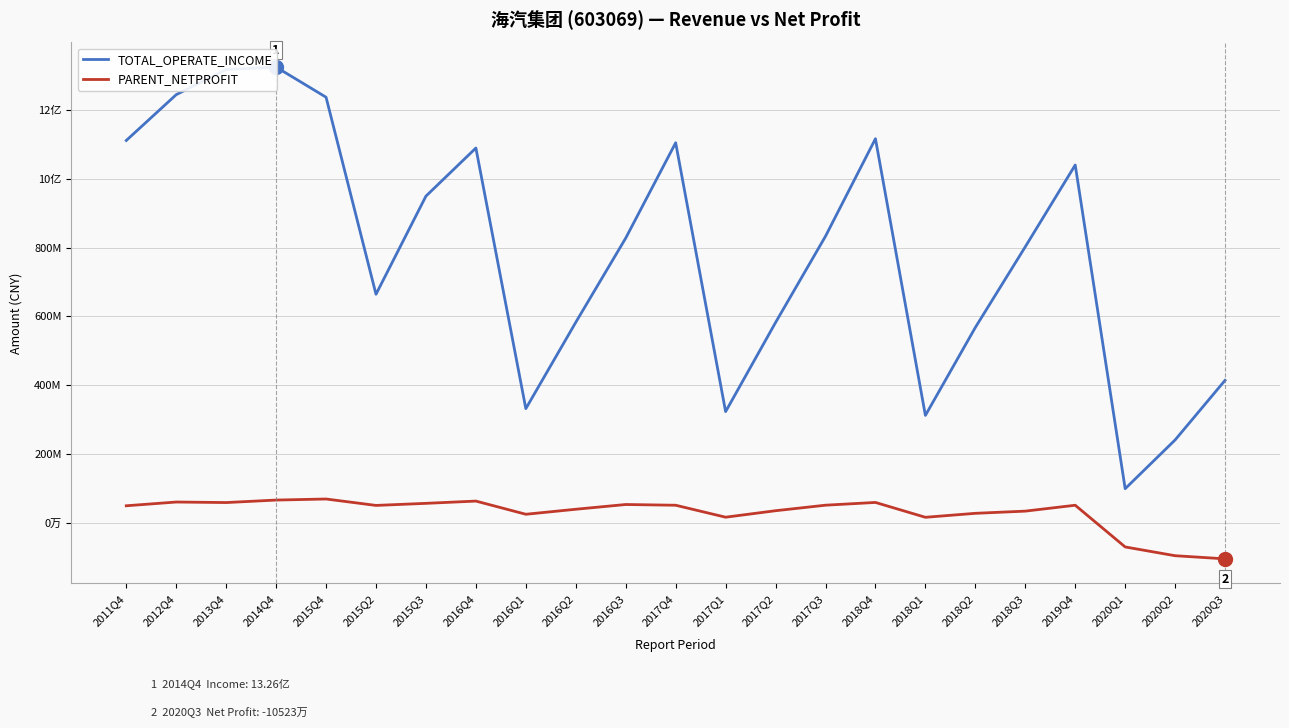

What is the difference between the PARENT_NETPROFIT values at 2015Q2 and 2016Q3?

2668426.2